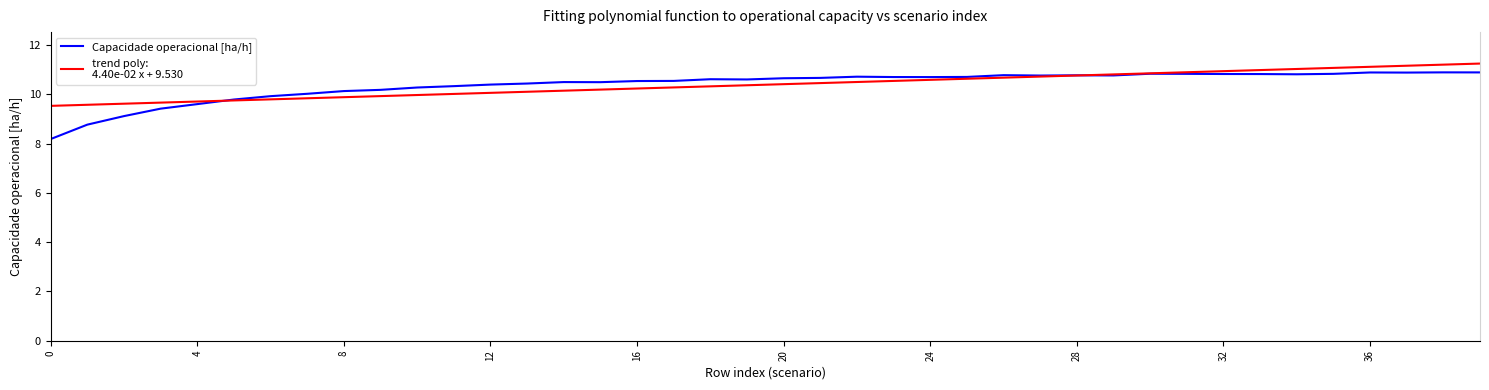

What is the minimum value shown in the chart?

8.2